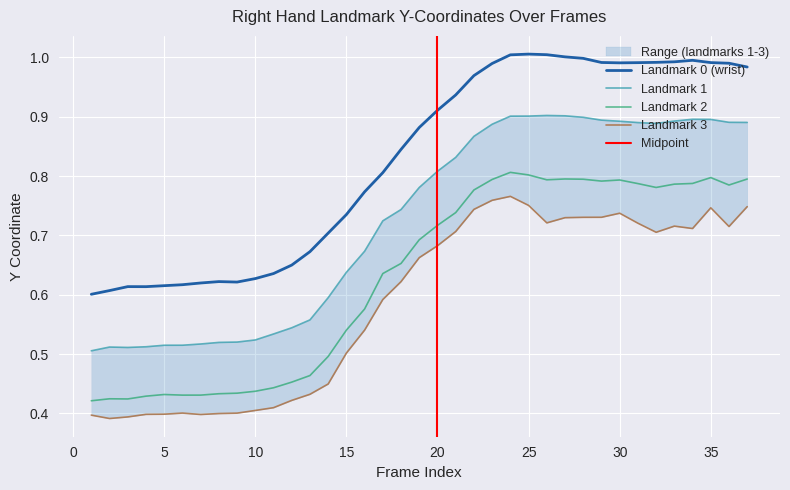

Which series changed the most between 9 and 14?

right_y0